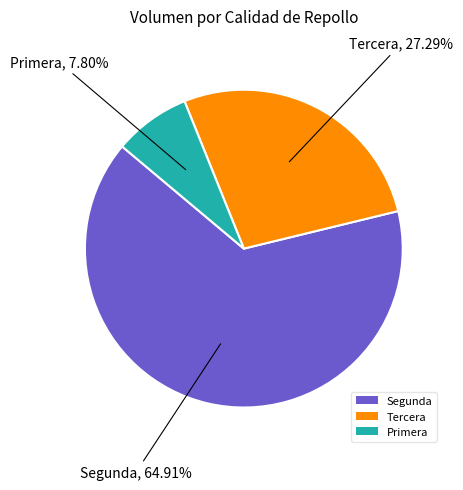

What is the majority slice?

Segunda